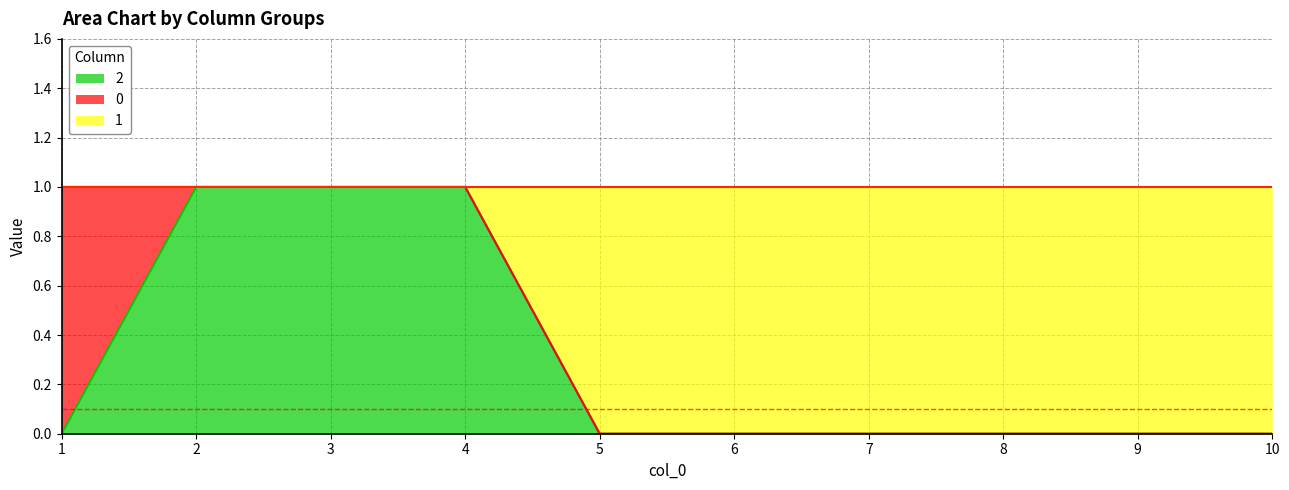

How many values in the 2 series exceed 0?

3